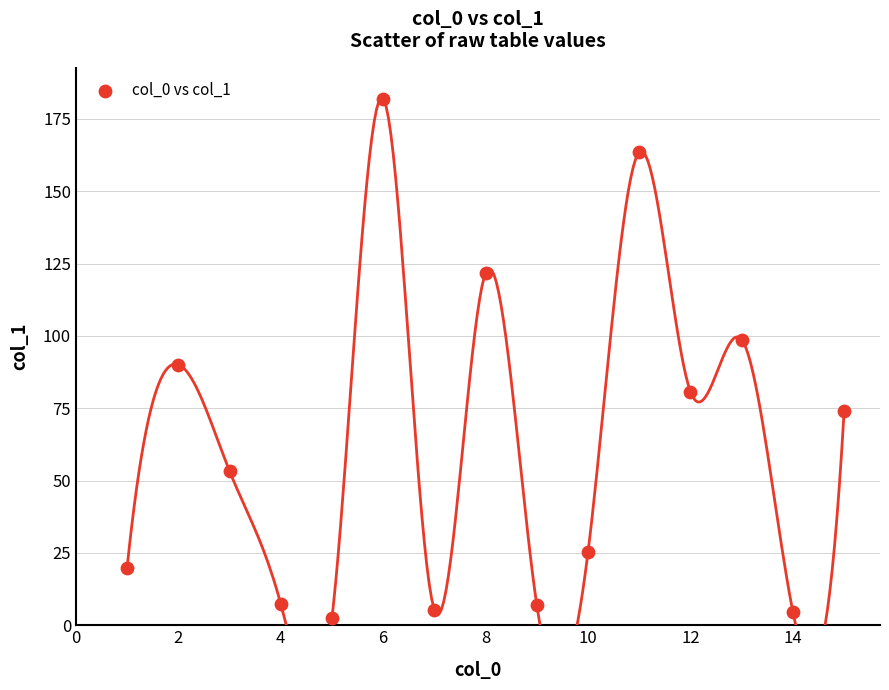

What is the range of Y values (max minus min)?

179.5